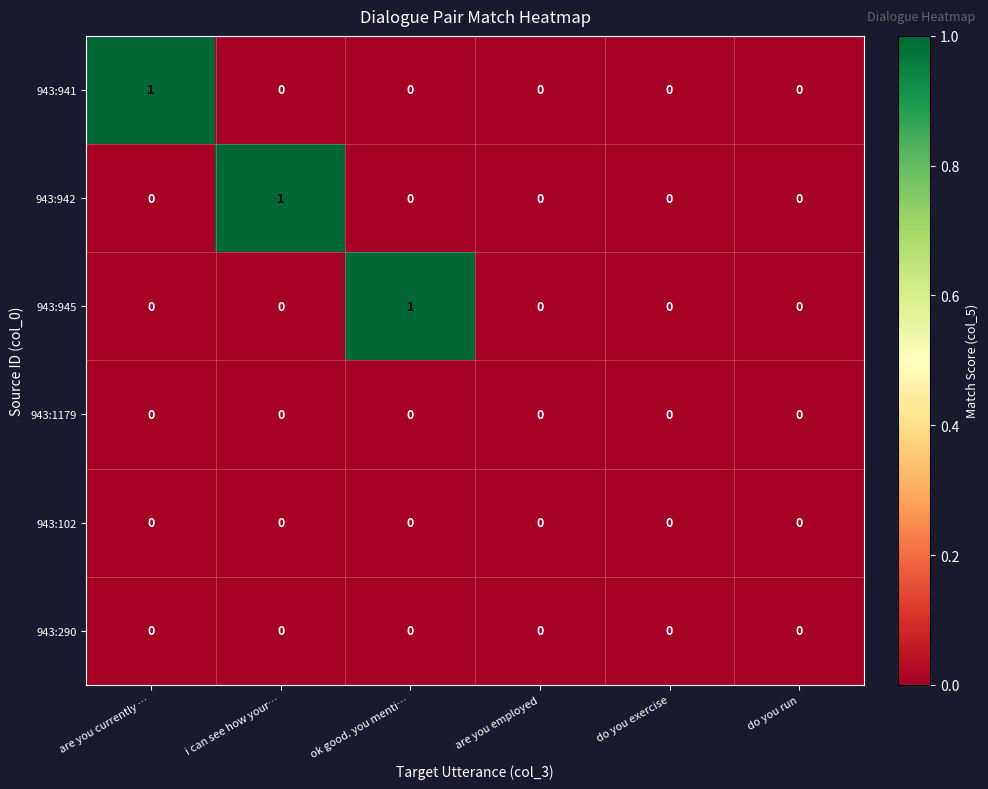

Is it true that 943:942 equals 0 at do you run?

True